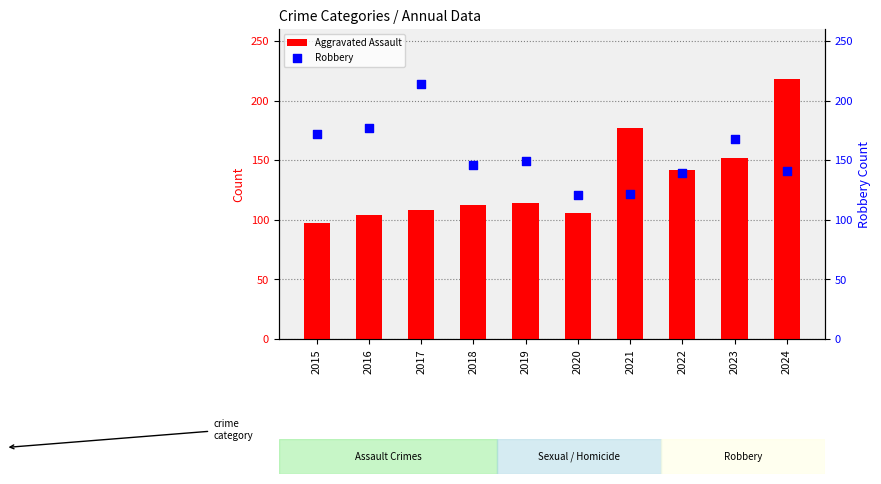

At which category is the sum across all series the highest?

2024